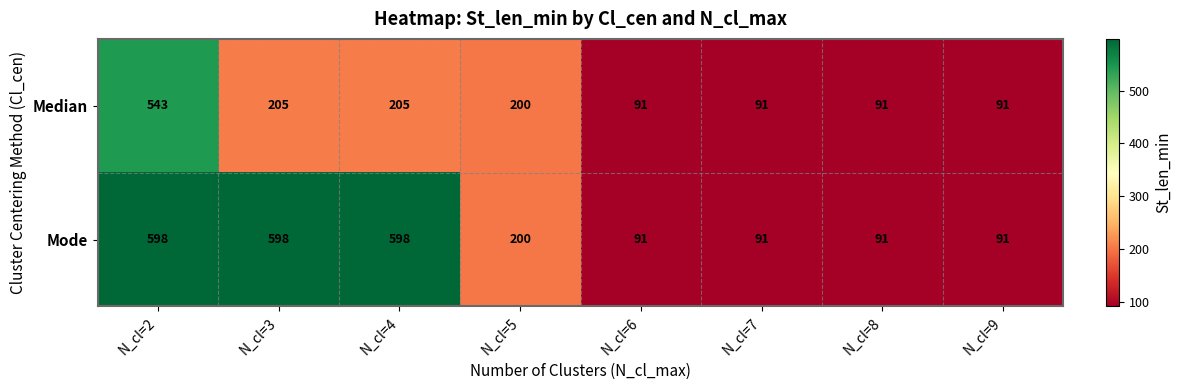

Is it true that Median equals 145 at N_cl=6?

False